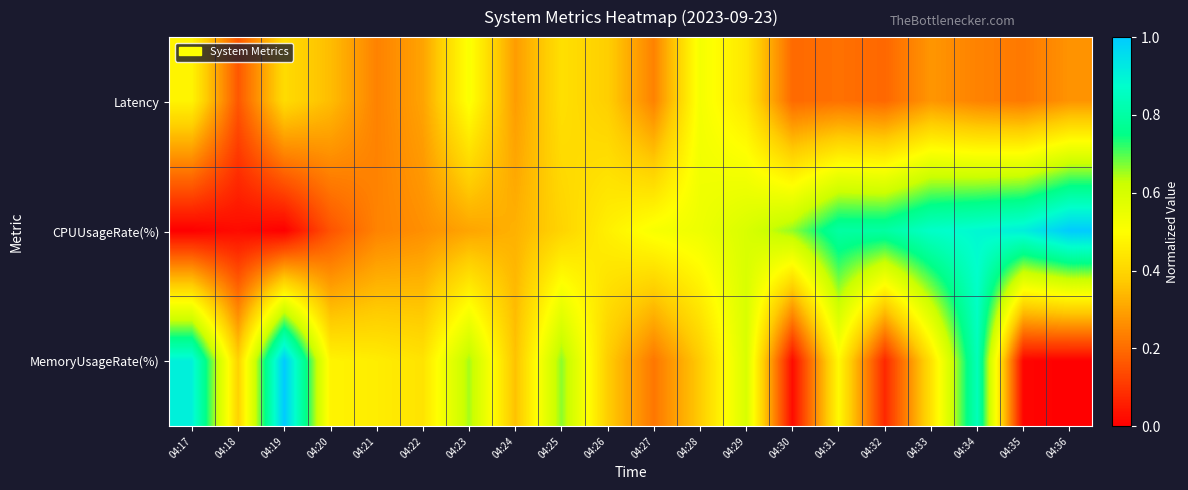

Rank the series by their maximum value, from highest to lowest.

CPUUsageRate(%), MemoryUsageRate(%), Latency